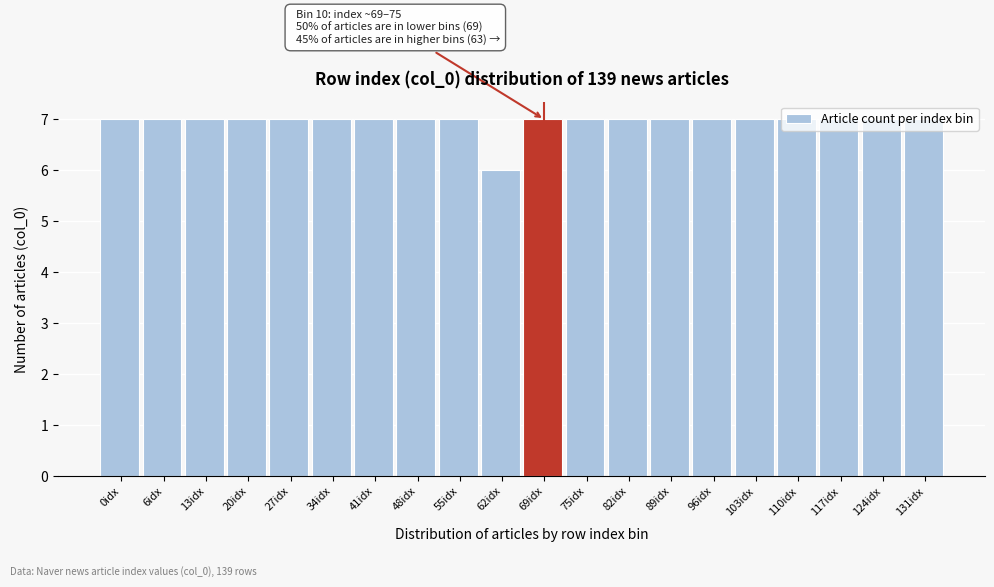

What is the sum of all values?

139